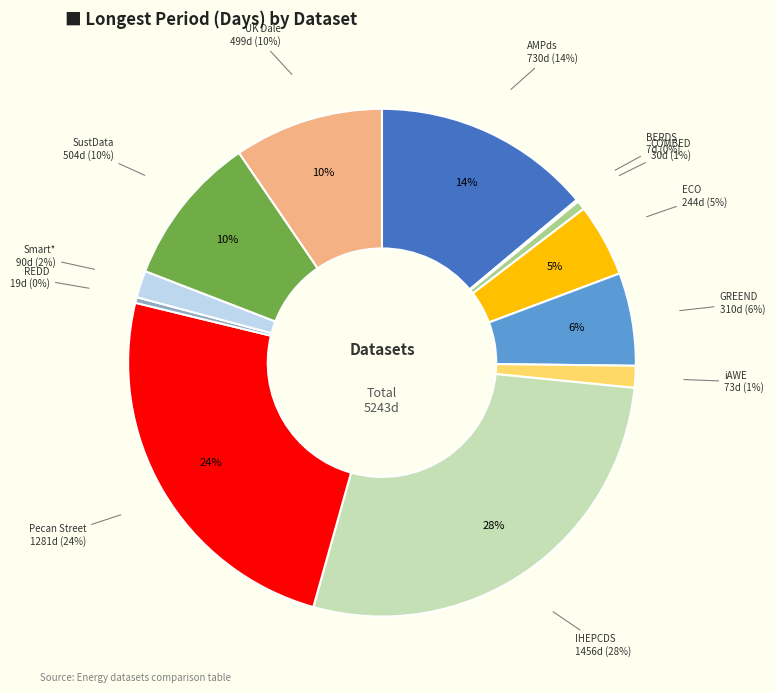

Approximately how many times larger is the value at AMPds compared to COMBED?

24.3